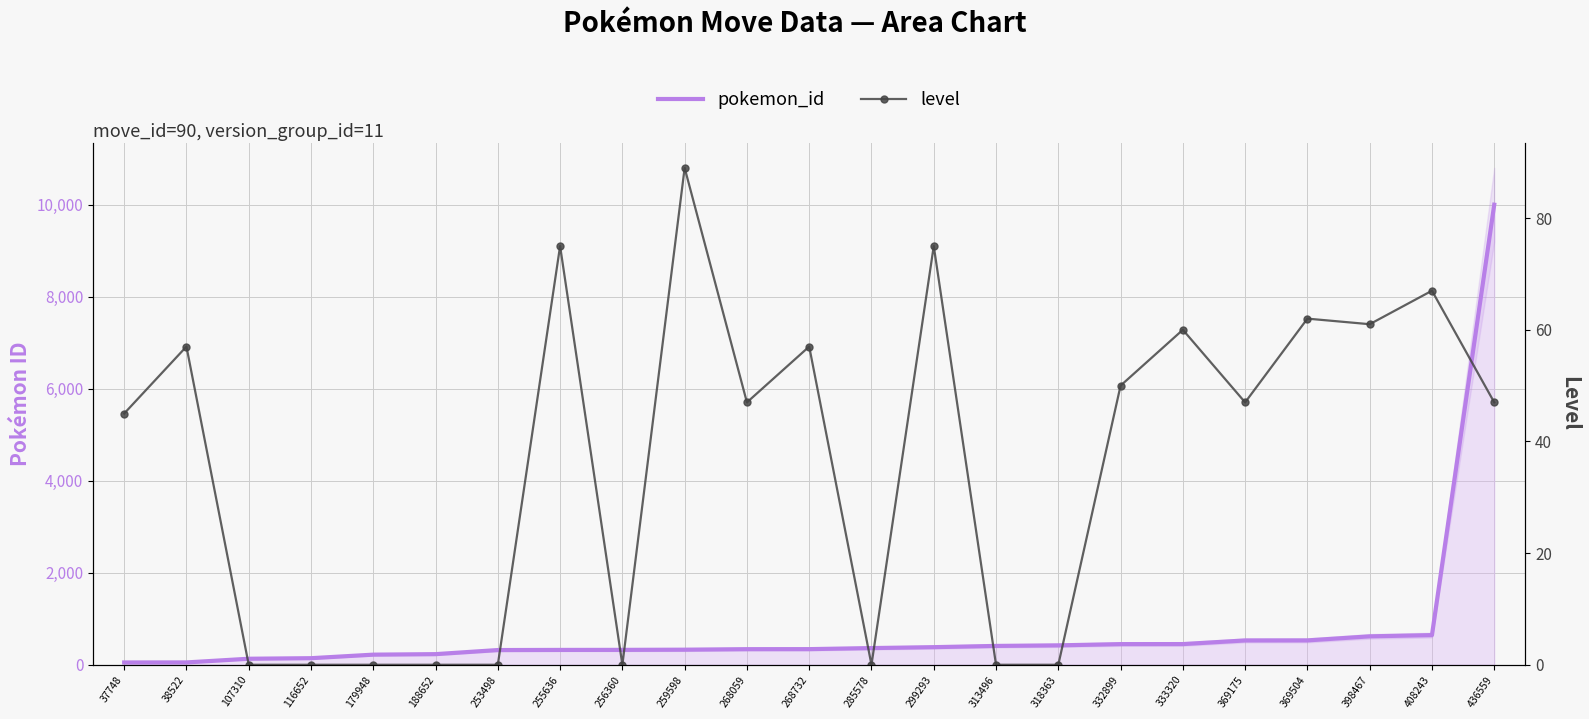

How many data points does each series have?

23